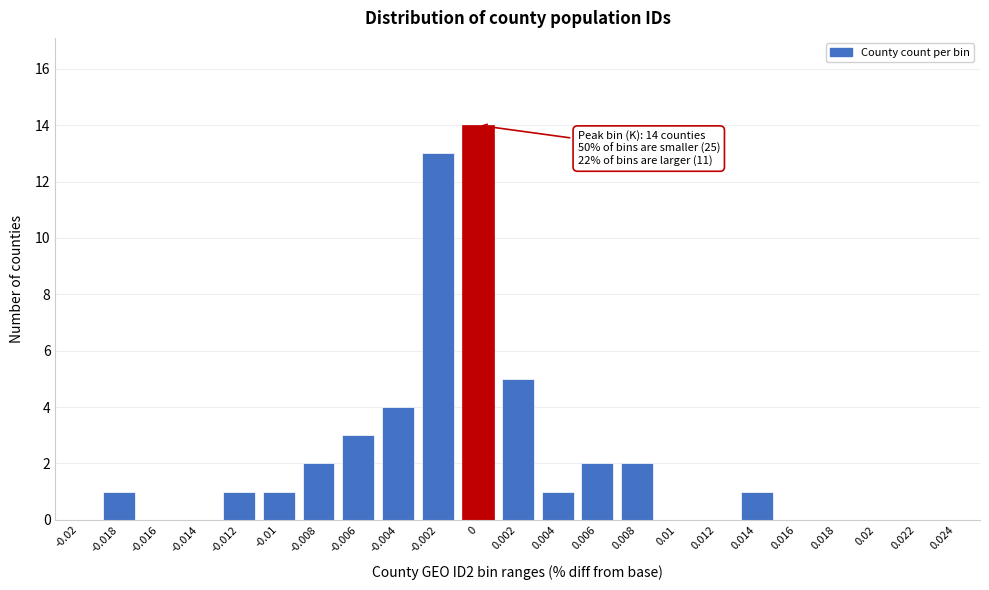

Reading right to left, what are all the values shown in this chart?

0.024=0	0.022=0	0.02=0	0.018=0	0.016=0	0.014=1	0.012=0	0.01=0	0.008=2	0.006=2	0.004=1	0.002=5	0=14	-0.002=13	-0.004=4	-0.006=3	-0.008=2	-0.01=1	-0.012=1	-0.014=0	-0.016=0	-0.018=1	-0.02=0